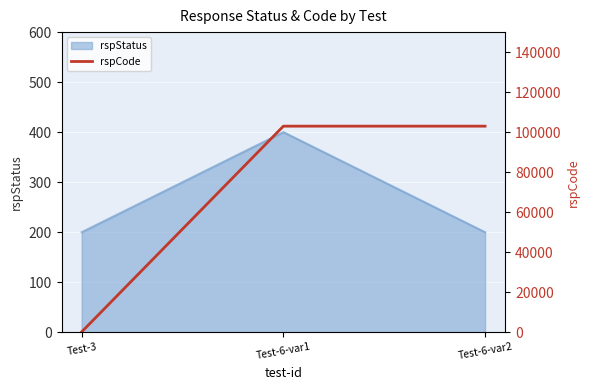

Read the value at Test-3, to the nearest 50.

200